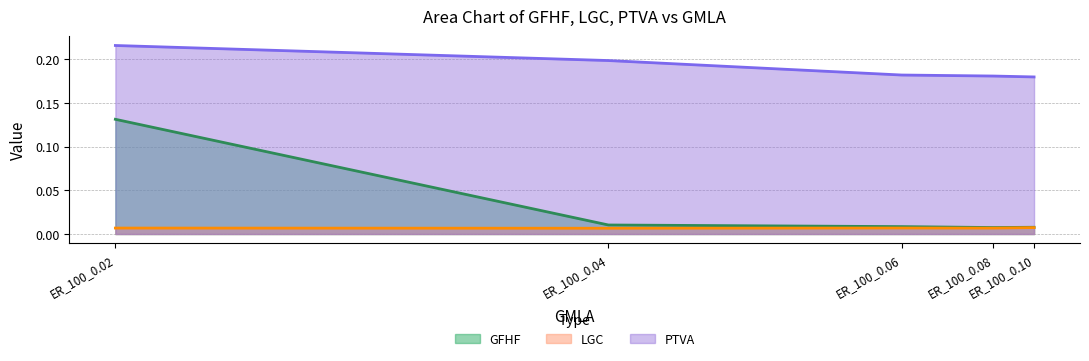

Which series has the largest total across all categories?

PTVA